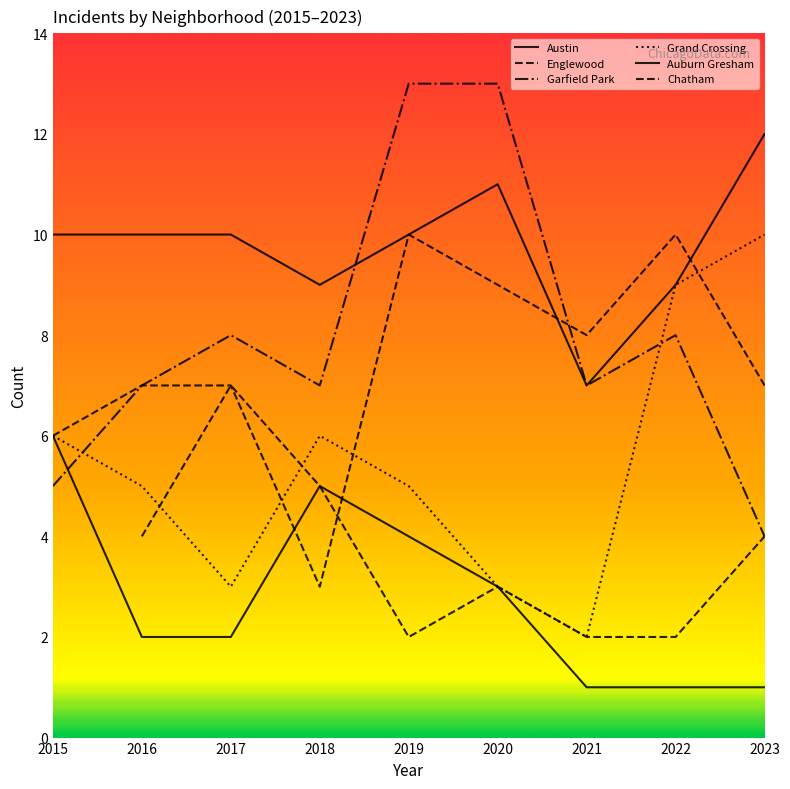

How many Englewood values are between 7 and 9?

5